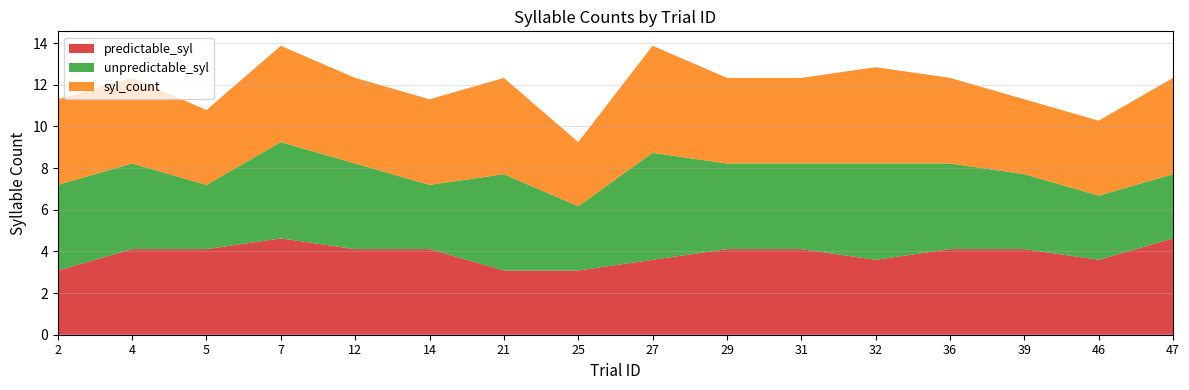

Reading left to right, list all the values displayed in this chart.

predictable_syl: 3.1	4.1	4.1	4.6	4.1	4.1	3.1	3.1	3.6	4.1	4.1	3.6	4.1	4.1	3.6	4.6
unpredictable_syl: 4.1	4.1	3.1	4.6	4.1	3.1	4.6	3.1	5.1	4.1	4.1	4.6	4.1	3.6	3.1	3.1
syl_count: 4.1	4.1	3.6	4.6	4.1	4.1	4.6	3.1	5.1	4.1	4.1	4.6	4.1	3.6	3.6	4.6